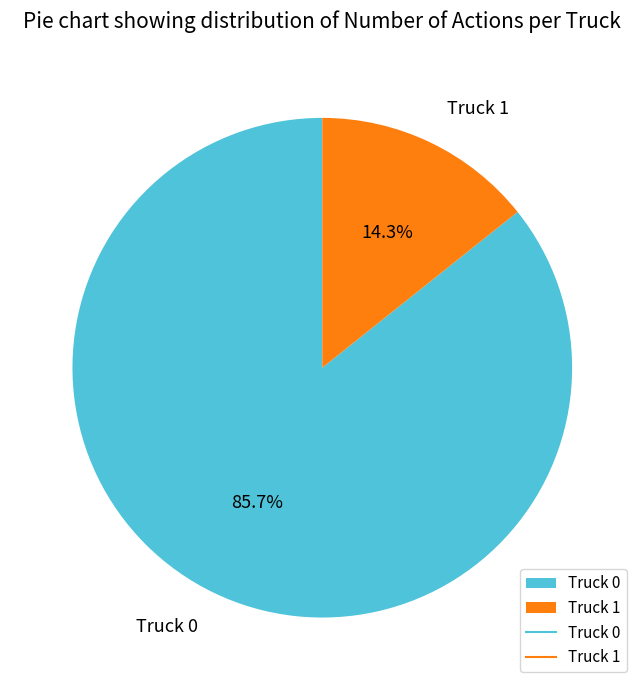

Does any single category account for the majority?

Yes